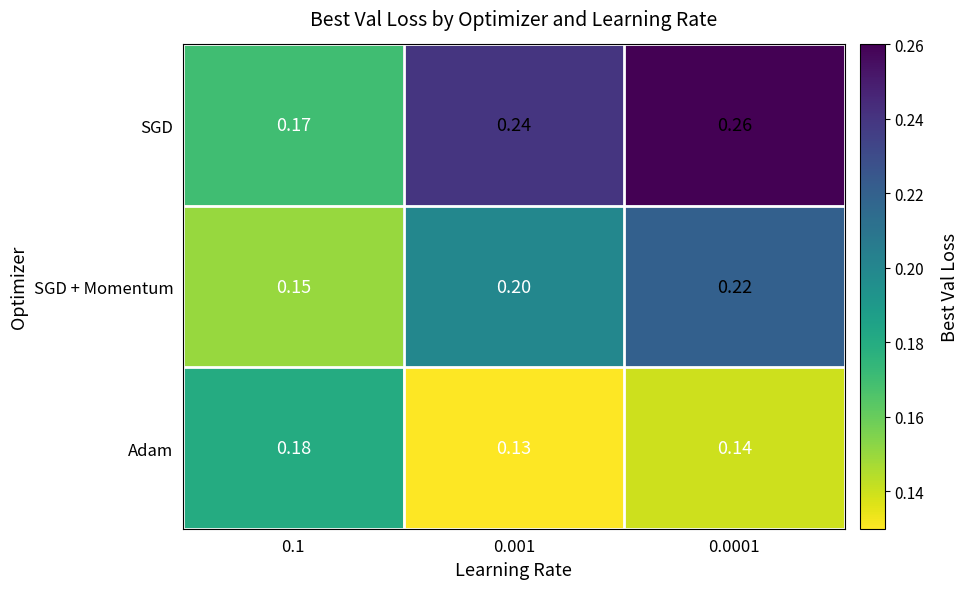

At how many categories does at least one series exceed 0?

3